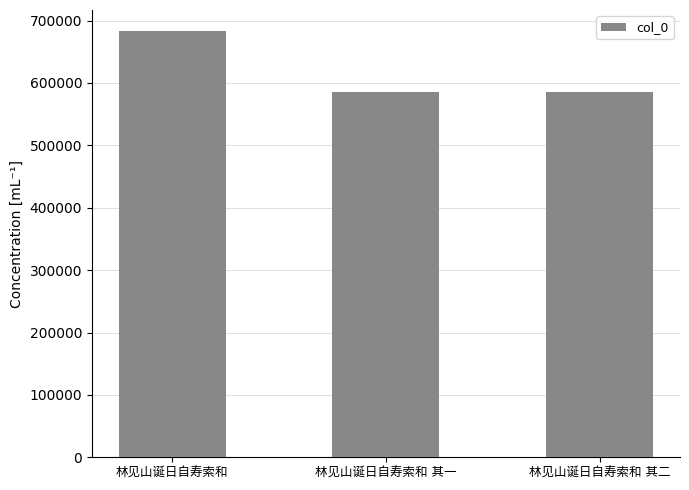

What is the value of the 1st bar from the left?

682797